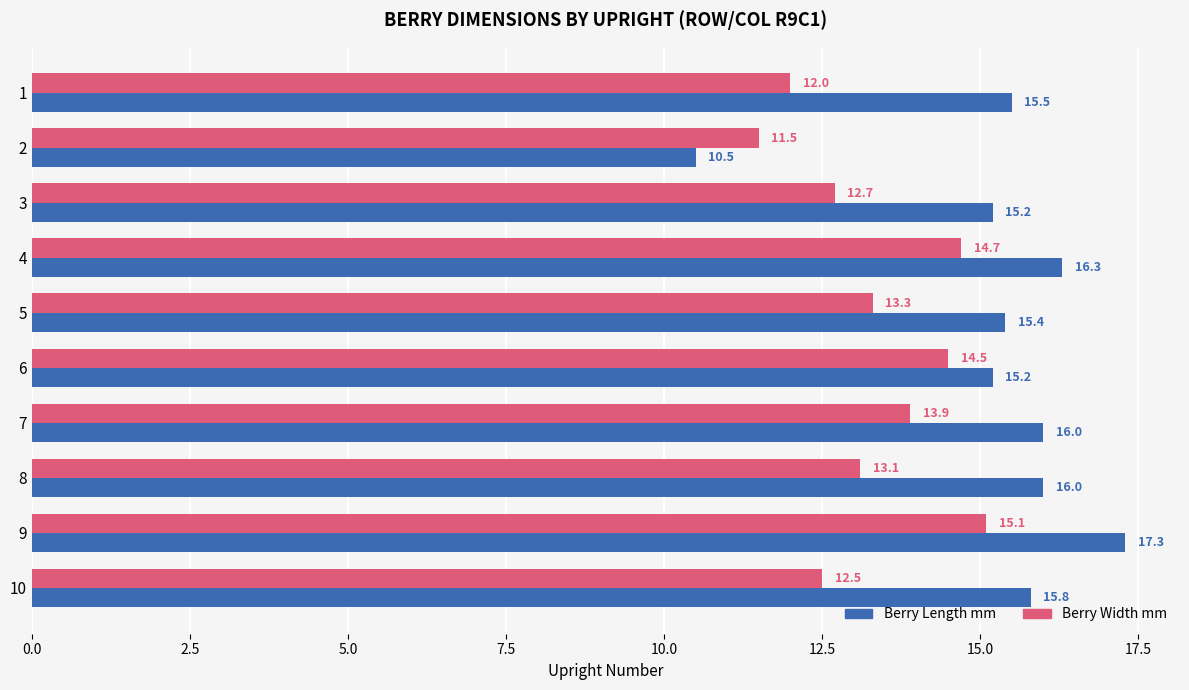

Which series has the widest spread of values?

Berry Length mm